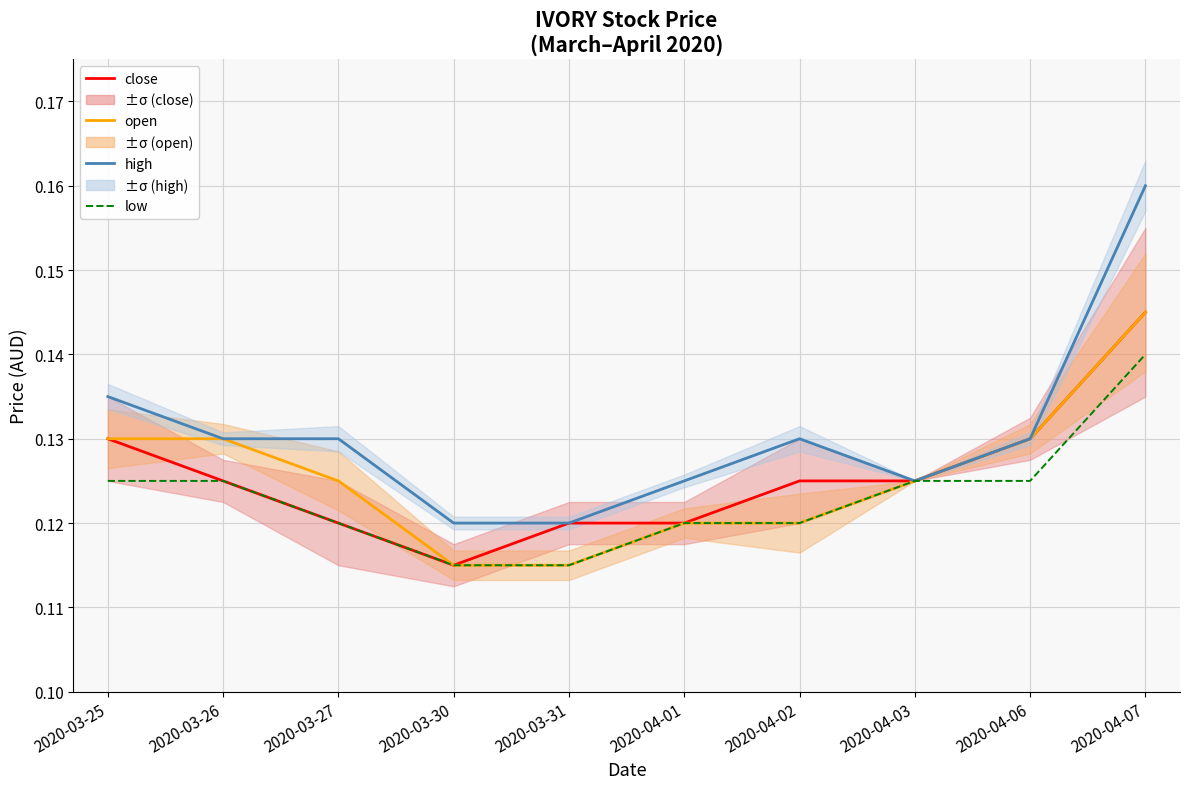

True or false: open has more than 1 points higher than both neighbors.

False